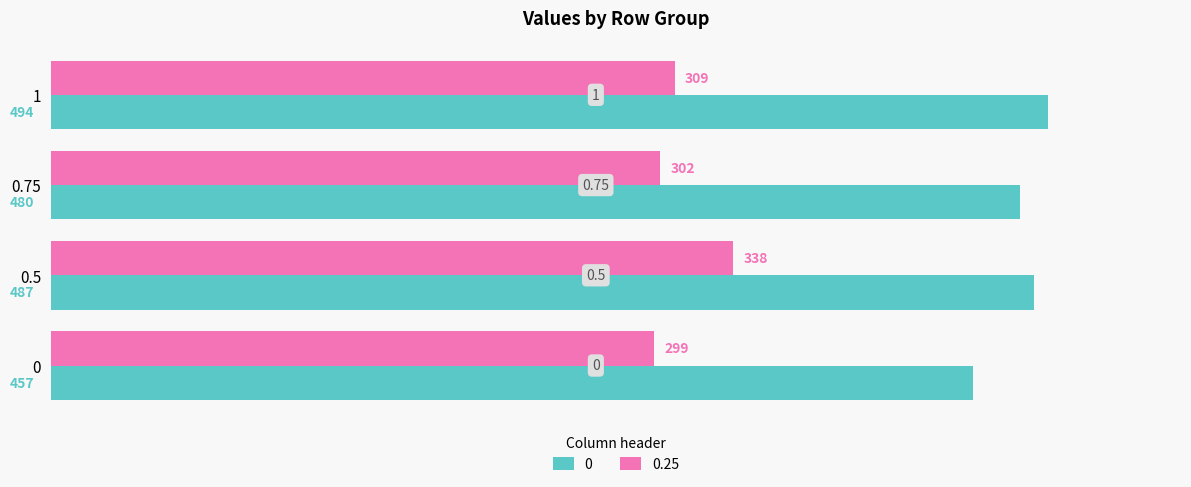

Which series has the largest range (max minus min)?

0.25